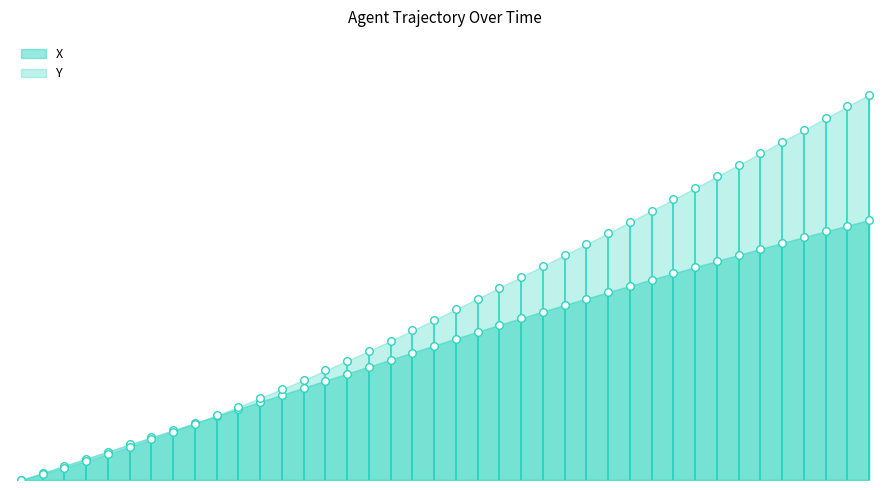

At how many categories does at least one series exceed 18?

4